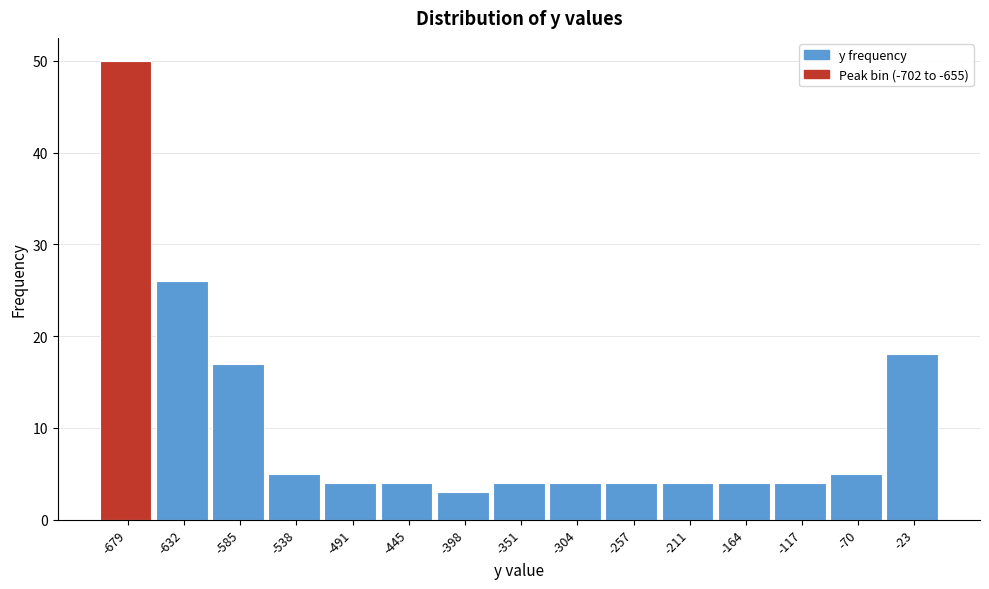

Which range on the x-axis has the tallest bar?

-700 to -655